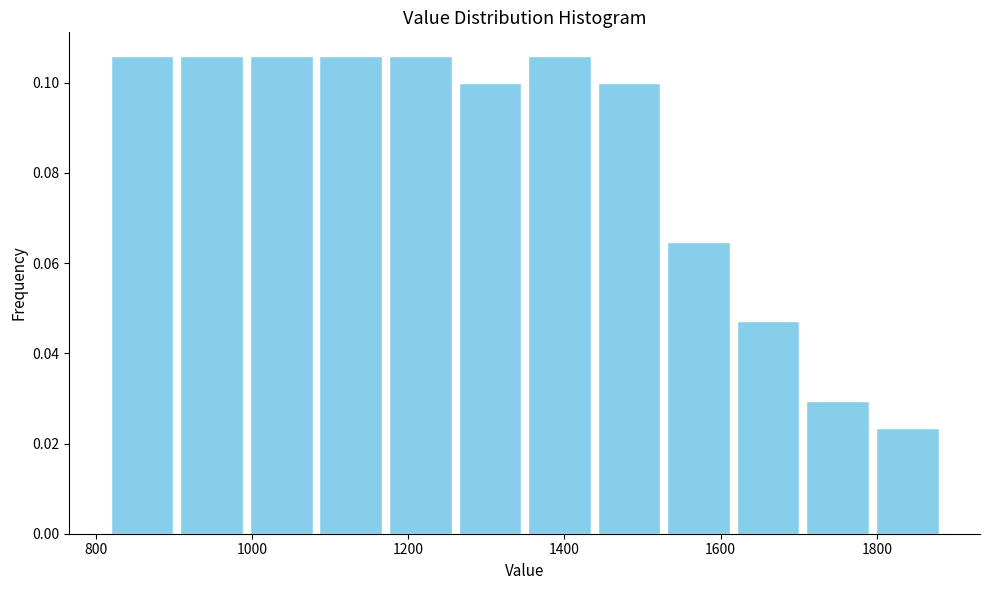

Reading left to right, list every bar in this chart as the range it spans on the x-axis followed by its height. Neither the bar edges nor the heights are printed on the chart, so give them approximately, as read against the axes.

820 to 900: 0.106
900 to 1000: 0.106
1000 to 1080: 0.106
1080 to 1180: 0.106
1180 to 1260: 0.106
1260 to 1340: 0.100
1340 to 1440: 0.106
1440 to 1520: 0.100
1520 to 1620: 0.064
1620 to 1700: 0.048
1700 to 1800: 0.030
1800 to 1880: 0.024